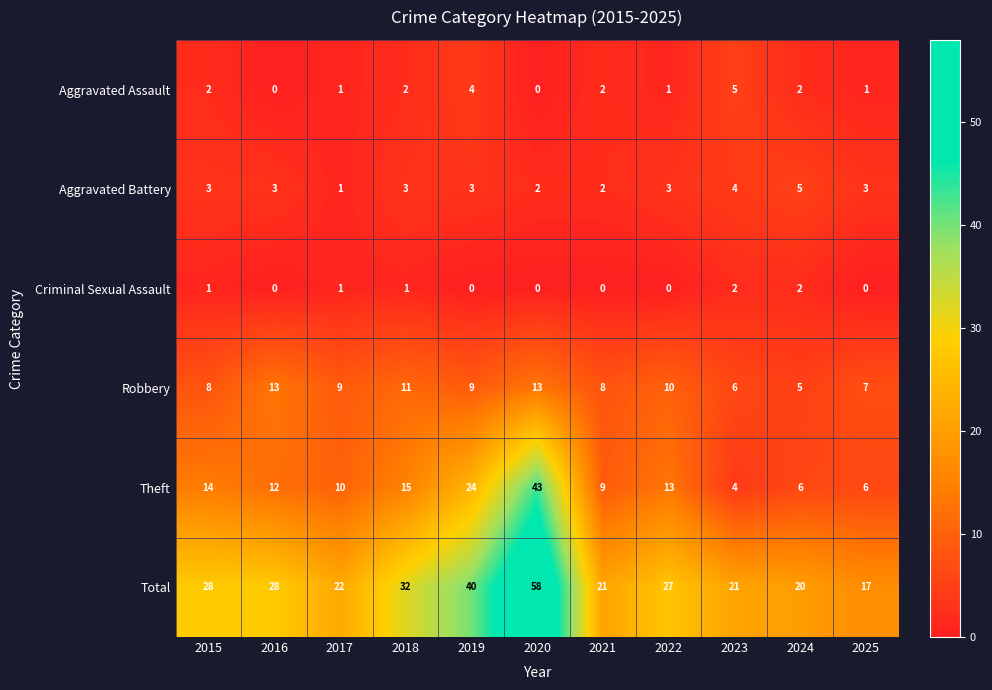

What value does the Robbery series have at 2017?

9